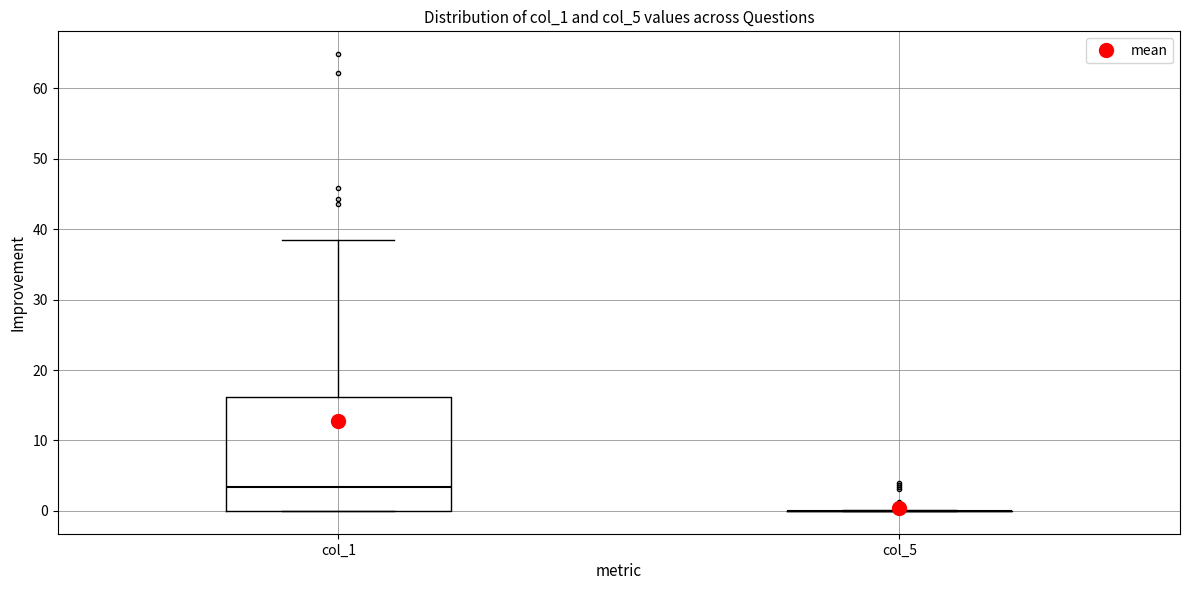

Reading left to right, read every box against the y-axis: the position of its median line, the range the box covers, and the ends of its whiskers. The values are not printed on the chart, so give them approximately, as read against the axis.

col_1: median 3, box 0 to 16, whiskers 0 to 38
col_5: box collapsed to a line at 0, whiskers 0 to 0